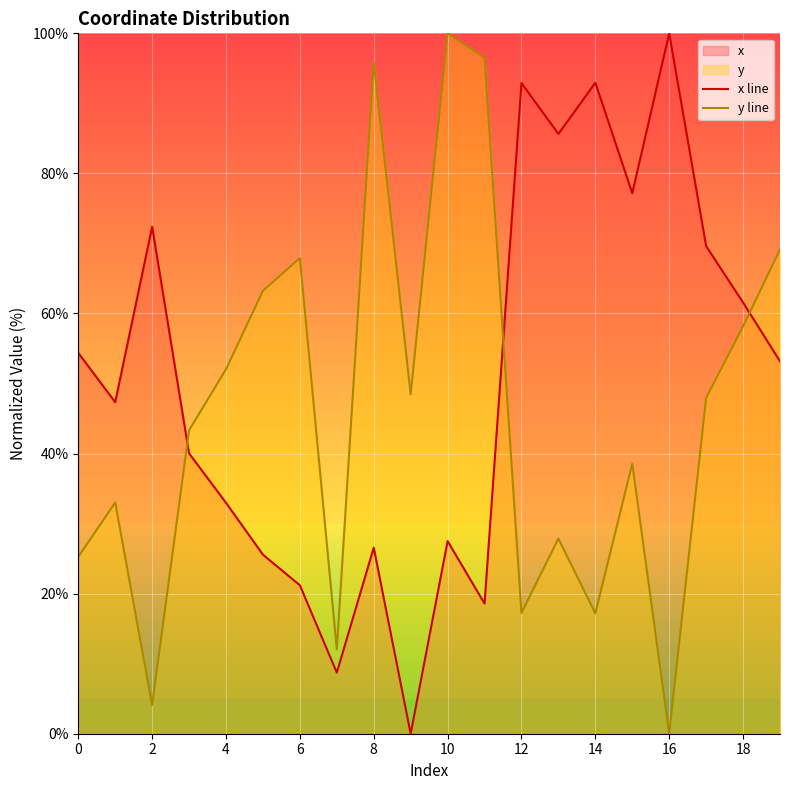

Which series ends up on top after the final intersection of y line and x line?

y line